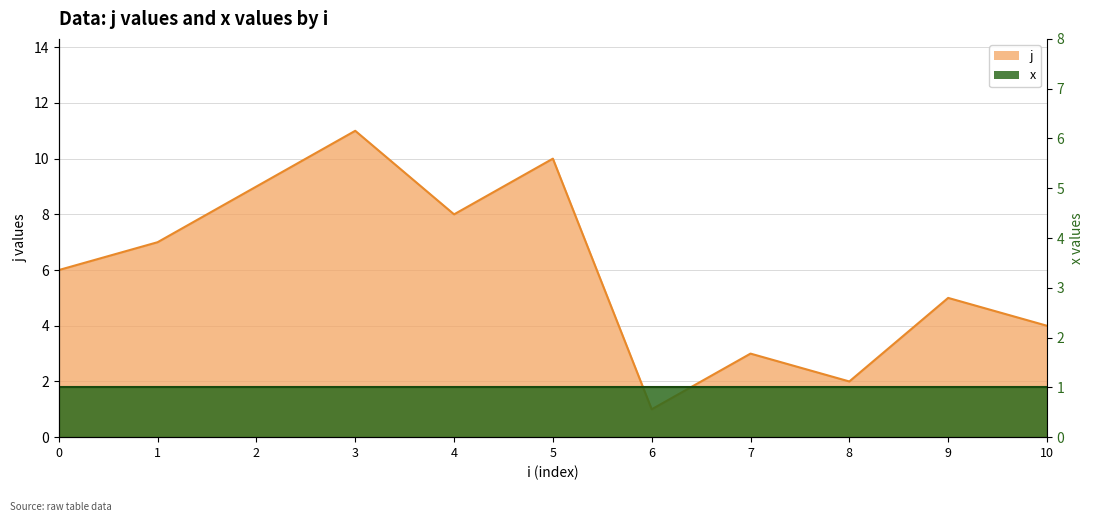

Where is the first local maximum?

3